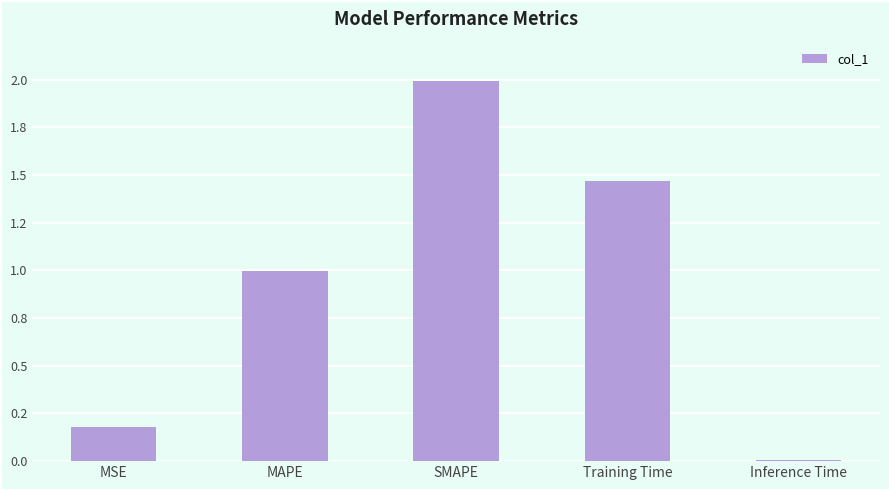

What is the sum of all values?

4.6